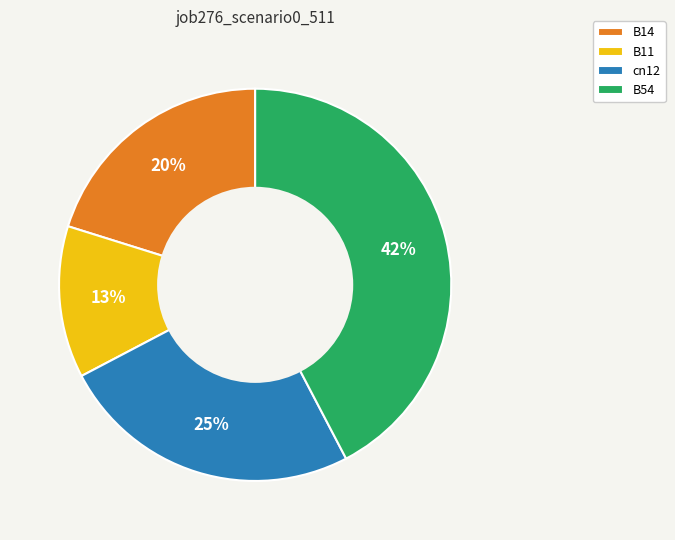

Is there a majority slice in this chart?

No